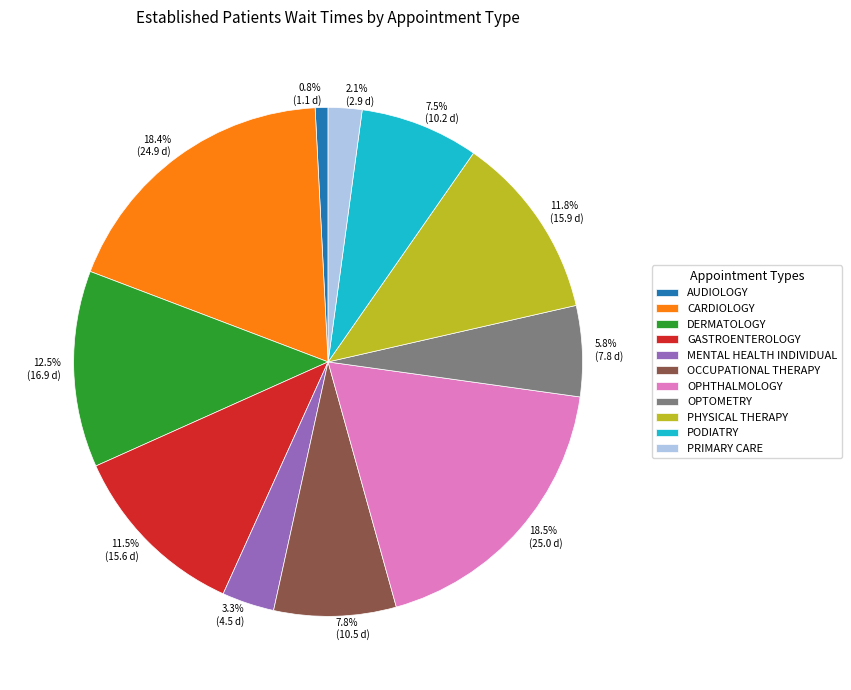

Which category has the smallest portion of the pie?

AUDIOLOGY